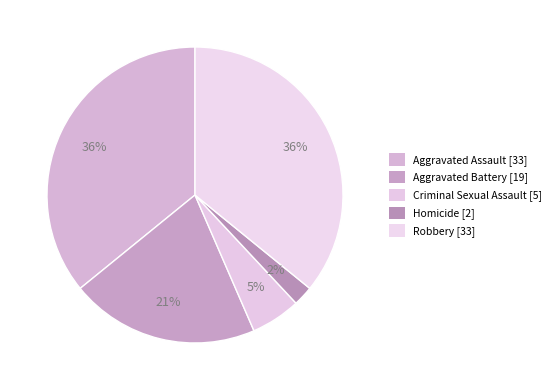

To the nearest percent, what percentage of the pie is Robbery?

36%